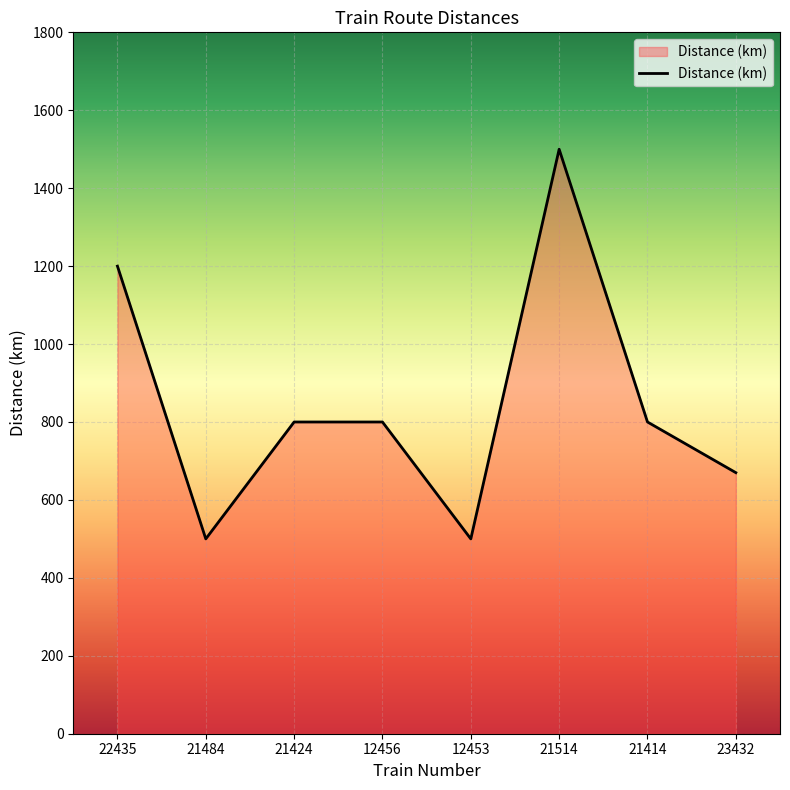

Is it true that the value at 21424 is 515?

False